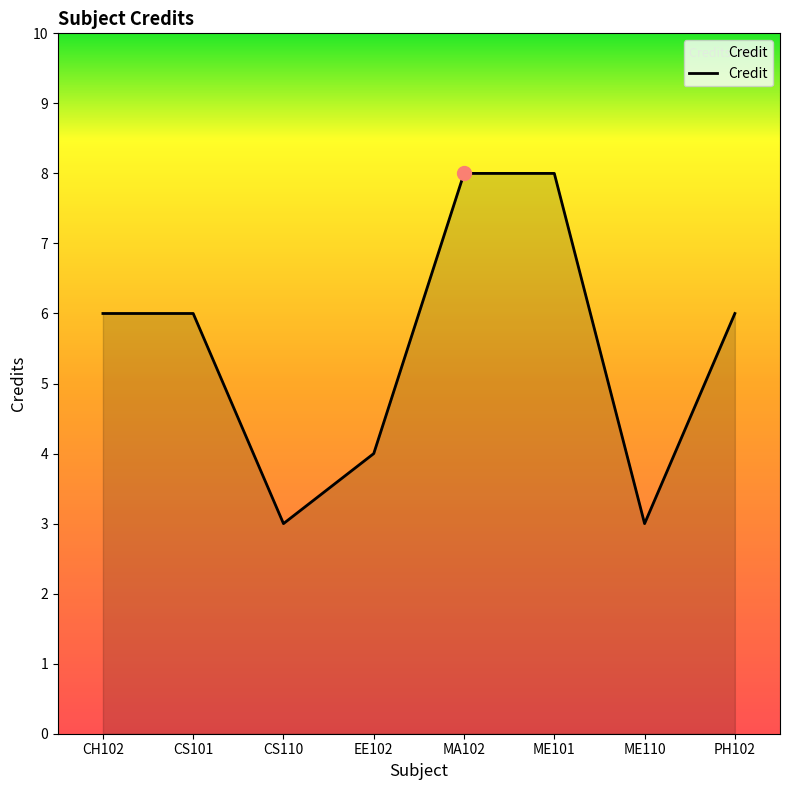

Which has a higher value, CS110 or MA102?

MA102